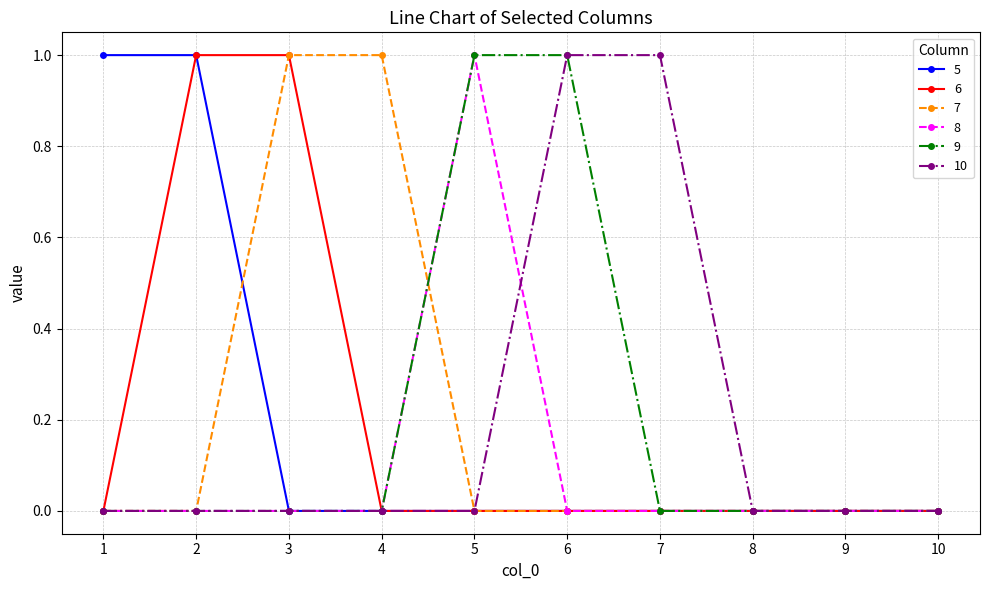

Is it true that 10 equals 0 at 4?

True